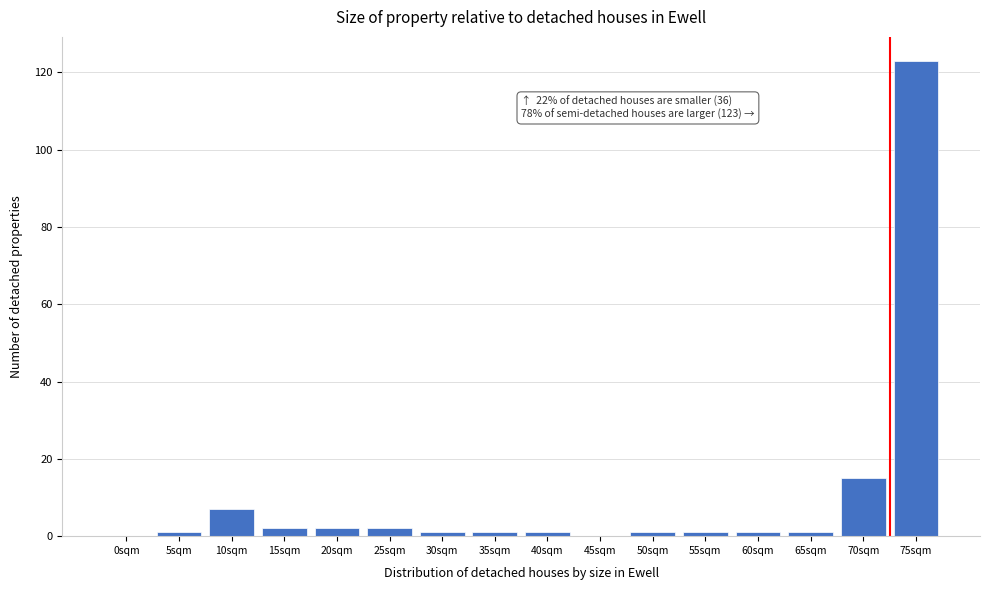

Reading left to right, transcribe all the data shown in this chart.

0sqm=0	5sqm=1	10sqm=7	15sqm=2	20sqm=2	25sqm=2	30sqm=1	35sqm=1	40sqm=1	45sqm=0	50sqm=1	55sqm=1	60sqm=1	65sqm=1	70sqm=15	75sqm=123